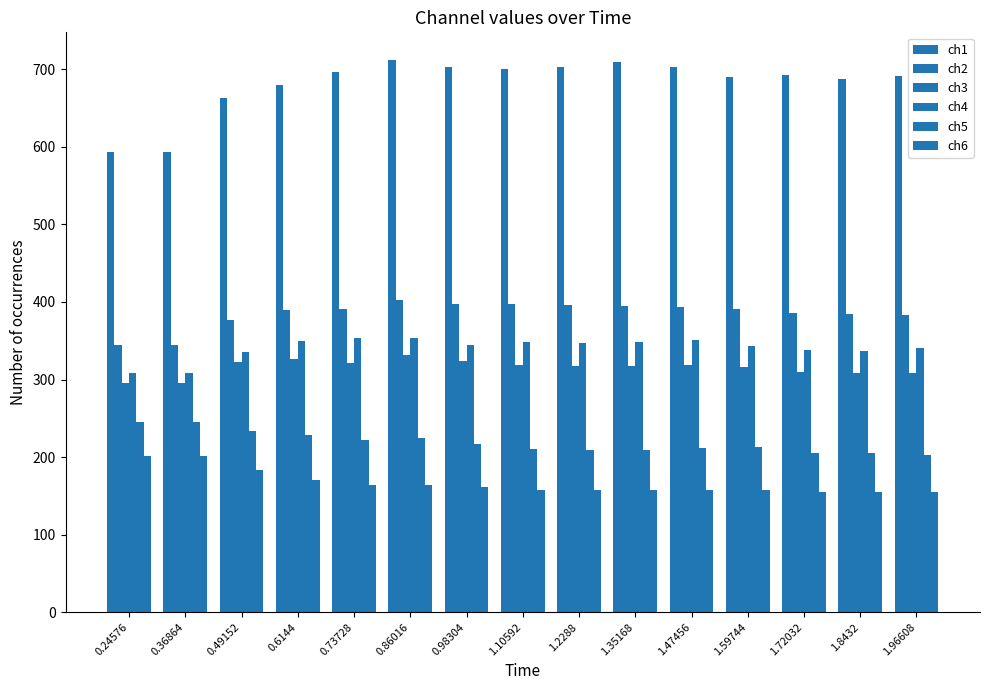

Reading left to right, extract all data points from this chart.

ch1: 593	593	663	680	697	712	703	700	703	709	703	690	692	687	691
ch2: 345	345	377	389	391	402	397	397	396	395	394	391	386	384	383
ch3: 296	296	323	326	321	332	324	319	318	318	319	316	310	309	308
ch4: 308	308	336	350	353	354	344	348	347	348	351	343	338	337	340
ch5: 245	245	234	228	222	224	217	210	209	209	212	213	205	205	203
ch6: 202	202	183	170	164	164	161	158	157	158	157	157	155	155	155